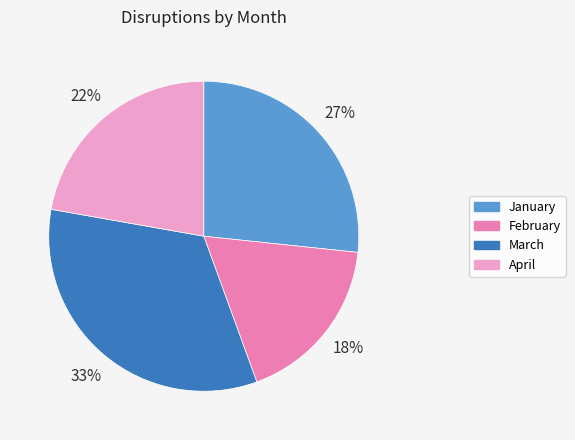

What is the ratio of the value at January to the value at February?

1.5